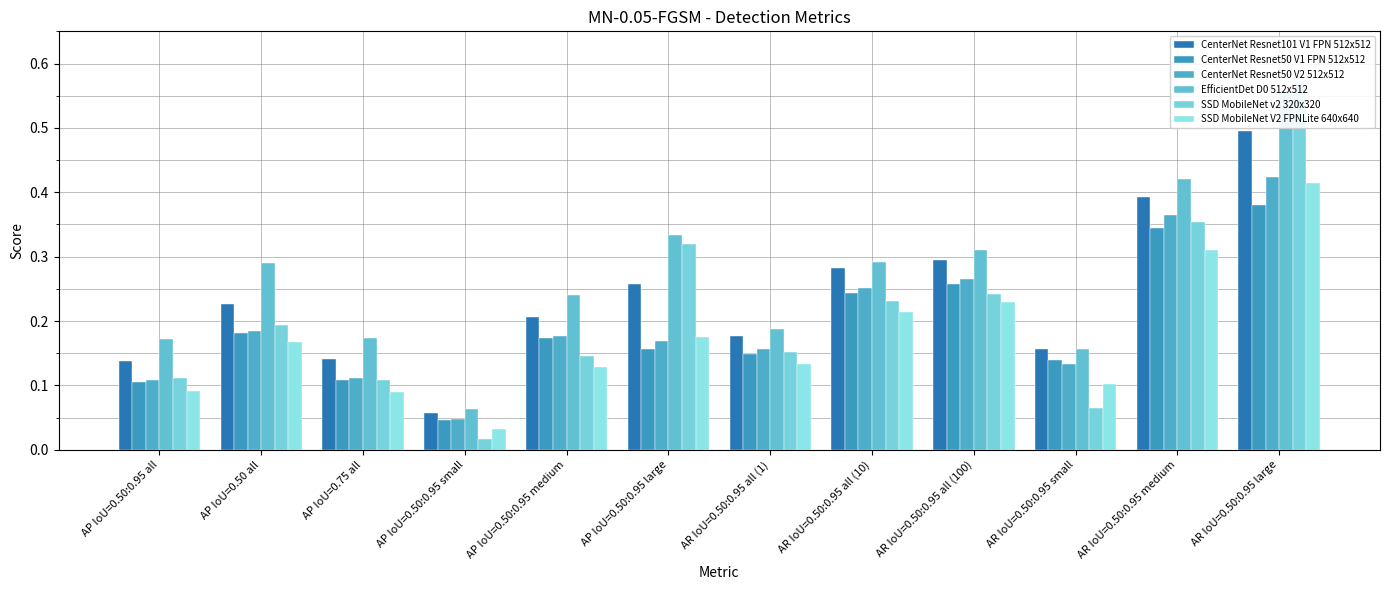

What are all the series names shown in the legend?

CenterNet Resnet101 V1 FPN 512x512, CenterNet Resnet50 V1 FPN 512x512, CenterNet Resnet50 V2 512x512, EfficientDet D0 512x512, SSD MobileNet v2 320x320, SSD MobileNet V2 FPNLite 640x640